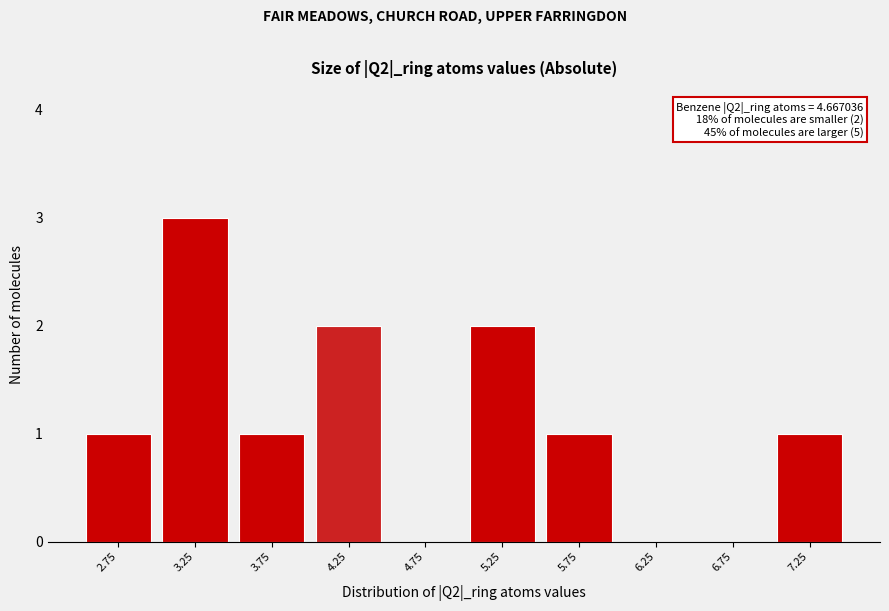

Reading left to right, list all the values displayed in this chart.

2.75=1	3.25=3	3.75=1	4.25=2	4.75=0	5.25=2	5.75=1	6.25=0	6.75=0	7.25=1